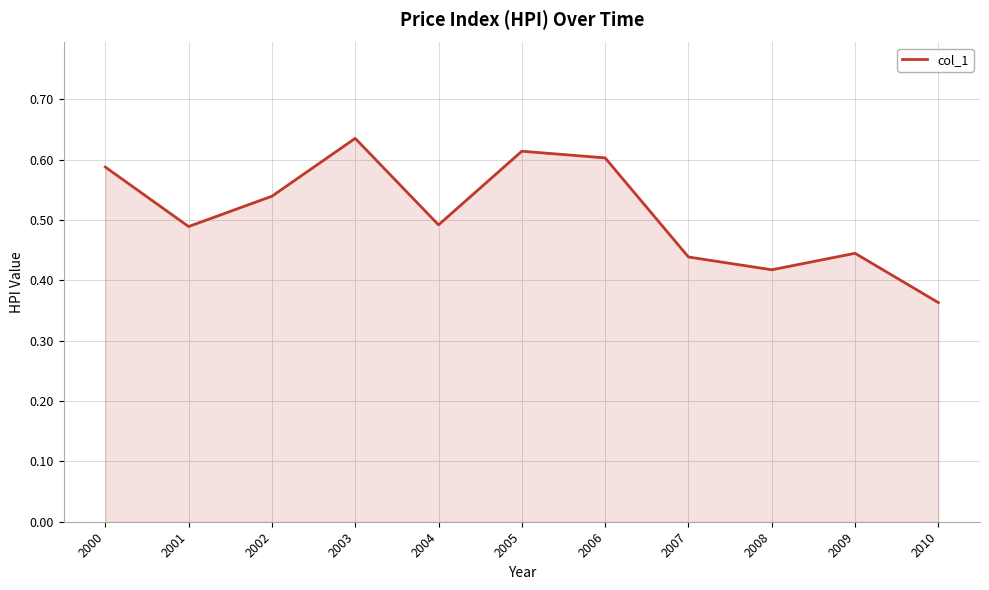

Which label corresponds to the largest value in the chart?

2003